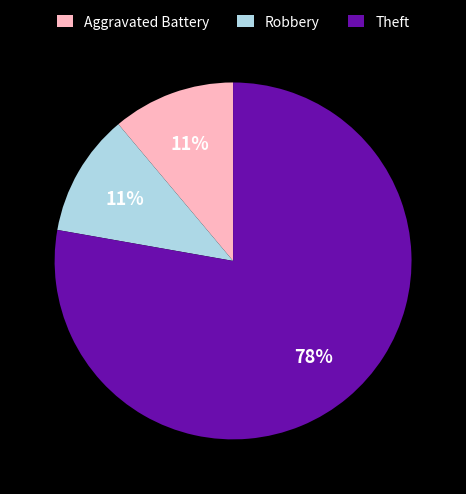

Does Aggravated Battery account for over 50% of the chart?

No